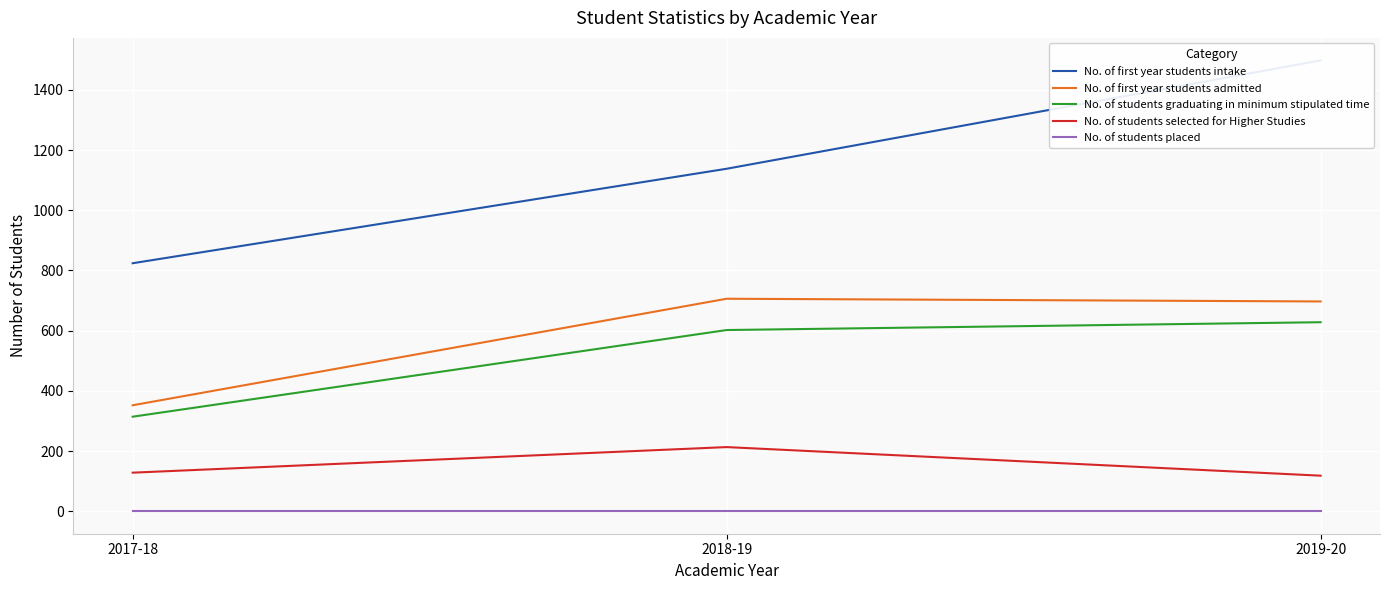

What is the value of the No. of students selected for Higher Studies point at the 1st from the left?

128